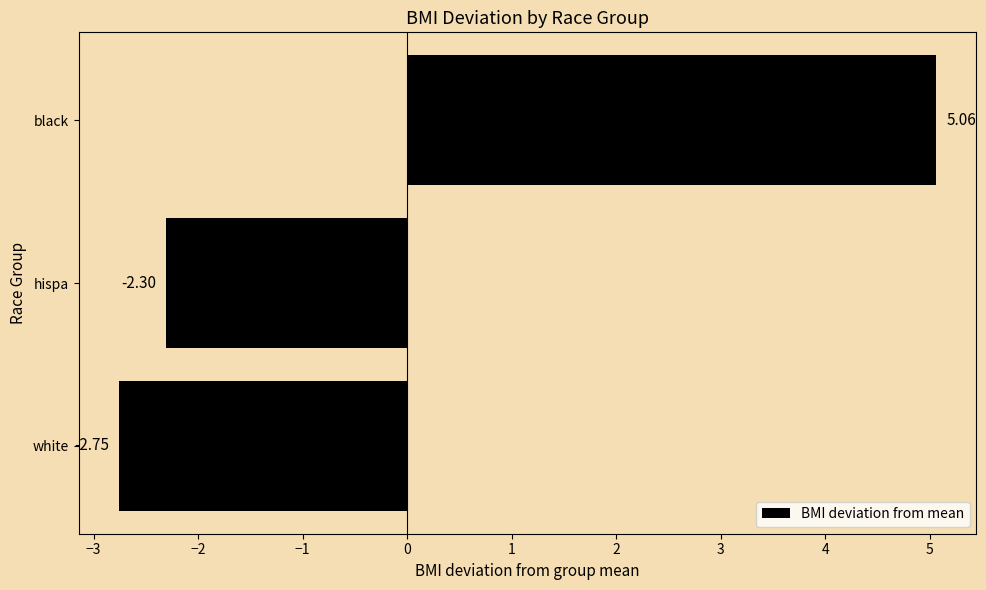

Where is the data nearest to the value 1?

hispa